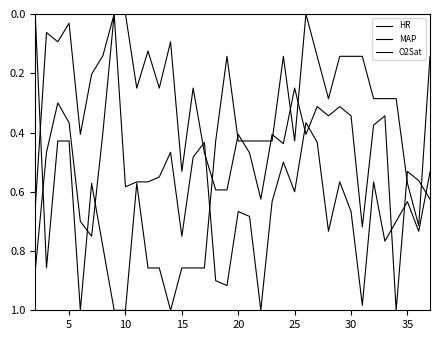

How many lines are shown in the chart?

3